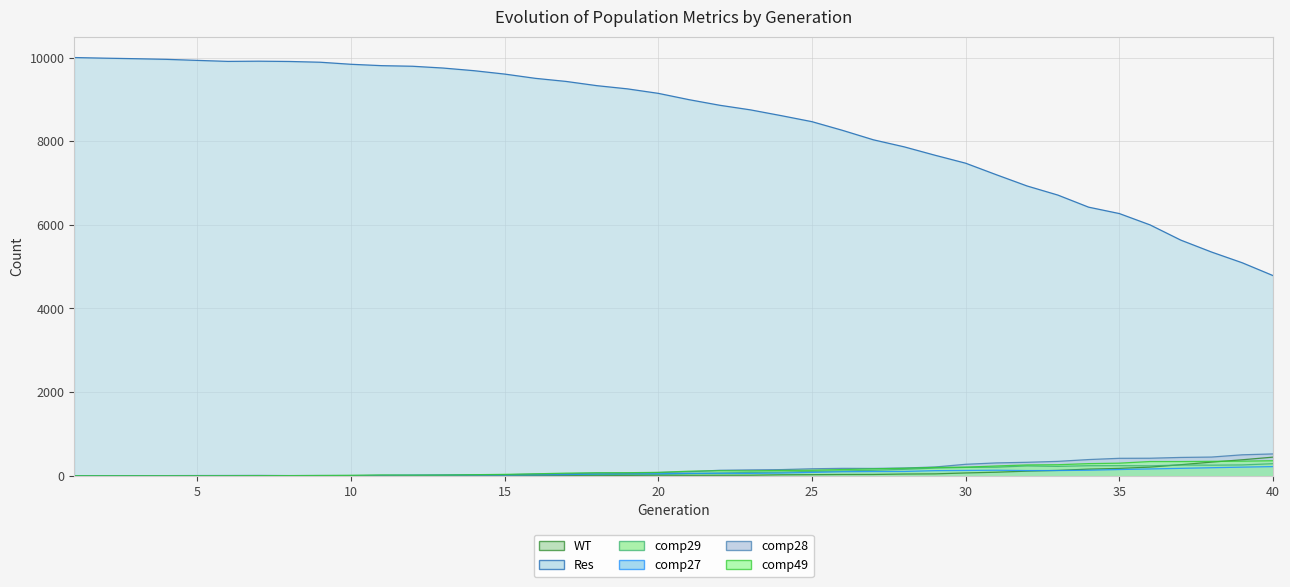

What is the difference between the maximum and minimum values in the comp28 series?

523